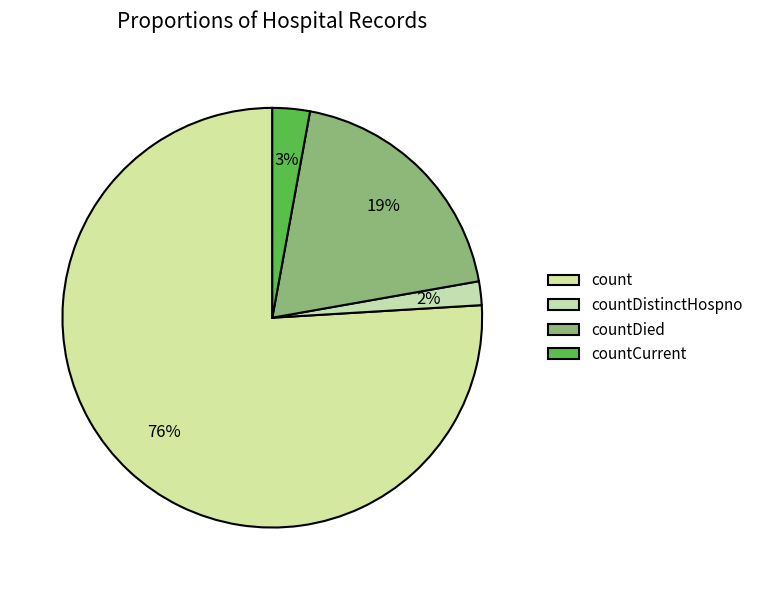

How many slices are in this pie chart?

4